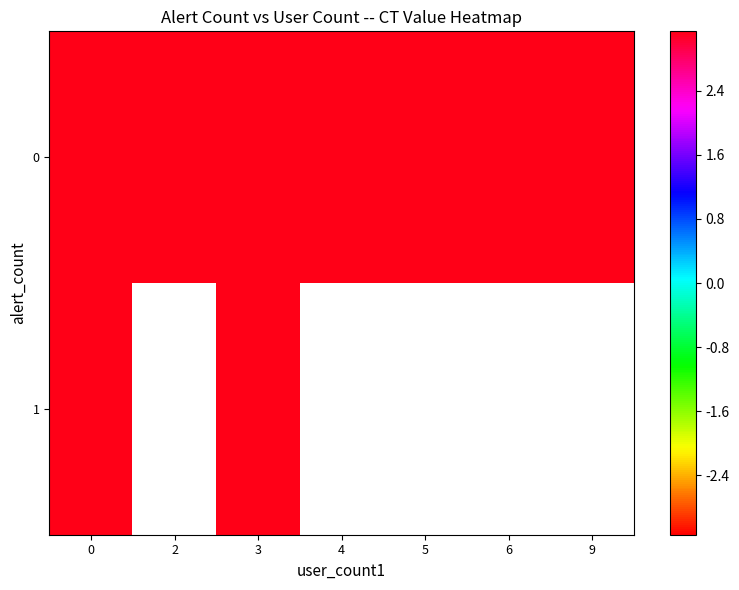

Count the 0 values in the range 3 to 4.

7